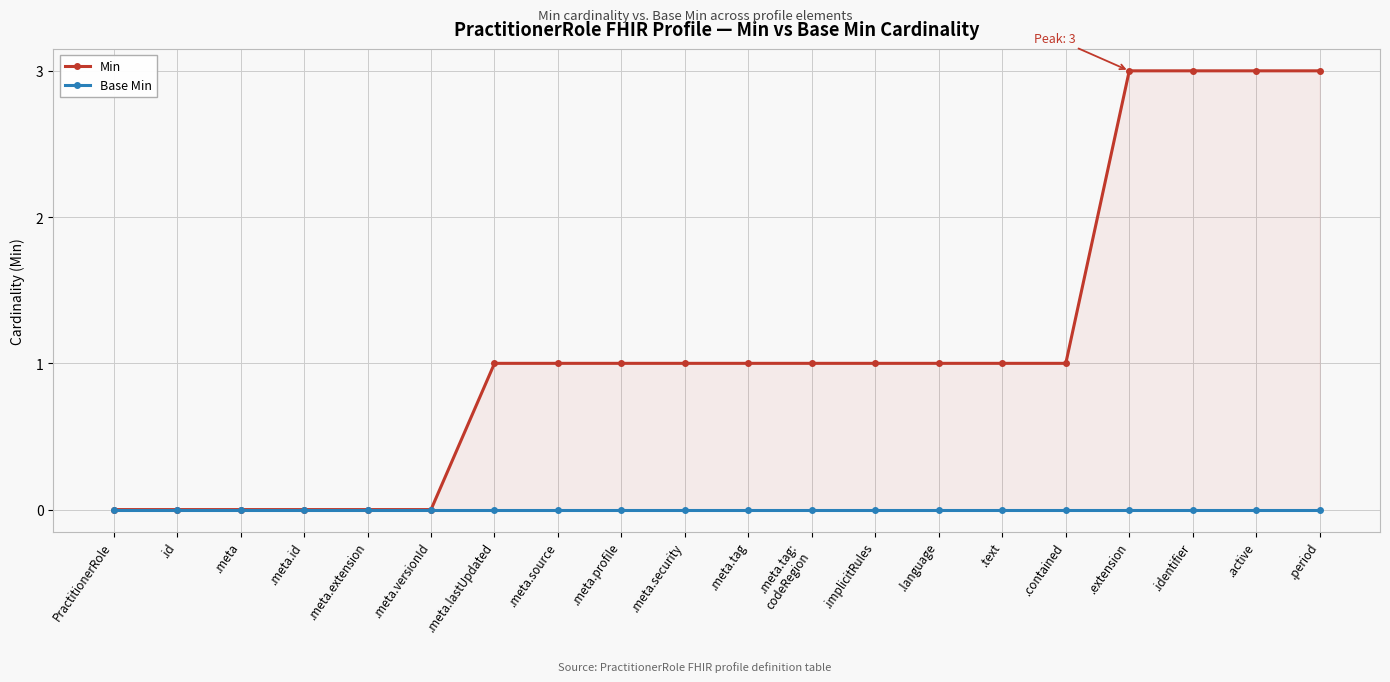

How many lines are shown in the chart?

2